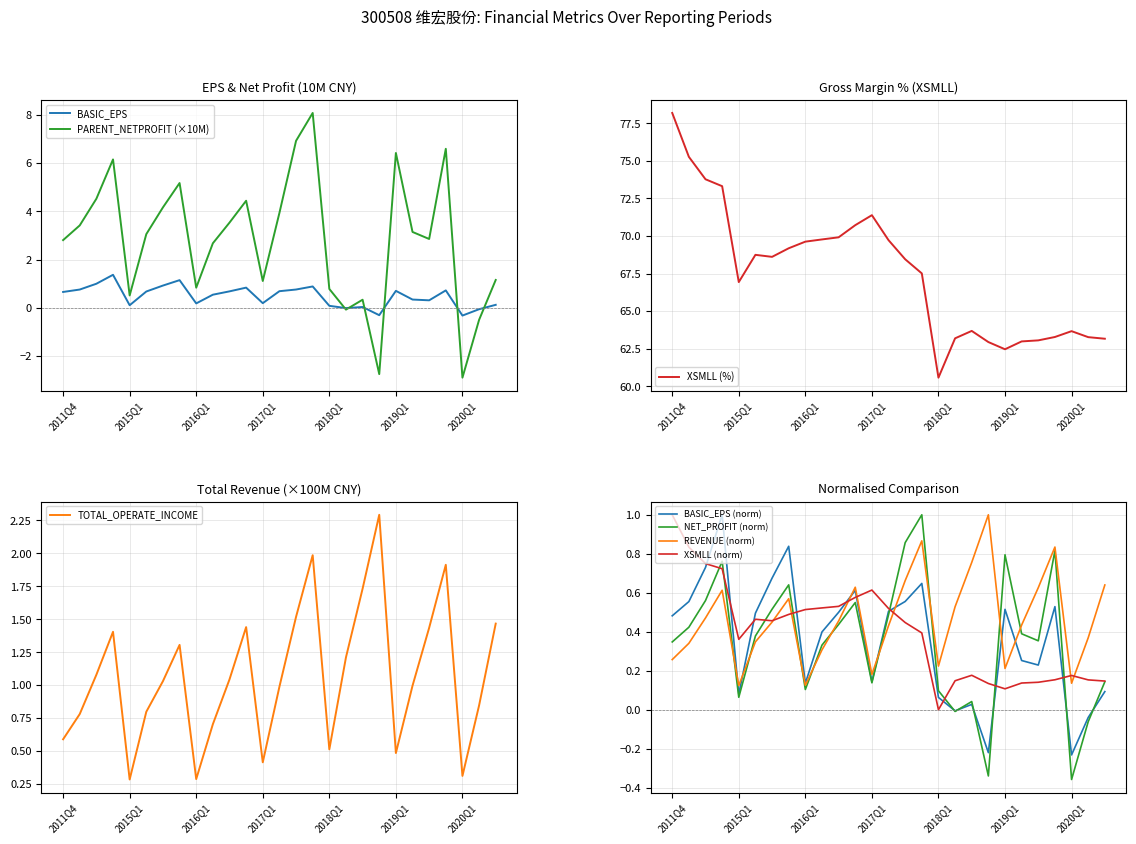

Reading right to left, transcribe all the data shown in this chart.

BASIC_EPS: 2020Q3=0.1	2020Q2=-0.1	2020Q1=-0.3	2019Q4=0.7	2019Q3=0.3	2019Q2=0.3	2019Q1=0.7	2018Q4=-0.3	2018Q3=0.0	2018Q2=-0.0	2018Q1=0.1	2017Q4=0.9	2017Q3=0.8	2017Q2=0.7	2017Q1=0.2	2016Q4=0.8	2016Q3=0.7	2016Q2=0.5	2016Q1=0.2	2015Q4=1.1	2015Q3=0.9	2015Q2=0.7	2015Q1=0.1	2014Q4=1.4	2013Q4=1.0	2012Q4=0.8	2011Q4=0.7
TOTAL_OPERATE_INCOME_100M: 2020Q3=1.5	2020Q2=0.8	2020Q1=0.3	2019Q4=1.9	2019Q3=1.4	2019Q2=1.0	2019Q1=0.5	2018Q4=2.3	2018Q3=1.7	2018Q2=1.2	2018Q1=0.5	2017Q4=2.0	2017Q3=1.5	2017Q2=1.0	2017Q1=0.4	2016Q4=1.4	2016Q3=1.0	2016Q2=0.7	2016Q1=0.3	2015Q4=1.3	2015Q3=1.0	2015Q2=0.8	2015Q1=0.3	2014Q4=1.4	2013Q4=1.1	2012Q4=0.8	2011Q4=0.6
PARENT_NETPROFIT_10M: 2020Q3=1.2	2020Q2=-0.5	2020Q1=-2.9	2019Q4=6.6	2019Q3=2.9	2019Q2=3.1	2019Q1=6.4	2018Q4=-2.7	2018Q3=0.3	2018Q2=-0.1	2018Q1=0.8	2017Q4=8.1	2017Q3=6.9	2017Q2=3.9	2017Q1=1.1	2016Q4=4.4	2016Q3=3.5	2016Q2=2.7	2016Q1=0.8	2015Q4=5.2	2015Q3=4.2	2015Q2=3.1	2015Q1=0.5	2014Q4=6.1	2013Q4=4.5	2012Q4=3.4	2011Q4=2.8
XSMLL: 2020Q3=63.2	2020Q2=63.3	2020Q1=63.7	2019Q4=63.3	2019Q3=63.1	2019Q2=63.0	2019Q1=62.5	2018Q4=62.9	2018Q3=63.7	2018Q2=63.2	2018Q1=60.6	2017Q4=67.5	2017Q3=68.5	2017Q2=69.7	2017Q1=71.4	2016Q4=70.7	2016Q3=69.9	2016Q2=69.8	2016Q1=69.6	2015Q4=69.2	2015Q3=68.6	2015Q2=68.7	2015Q1=66.9	2014Q4=73.3	2013Q4=73.8	2012Q4=75.3	2011Q4=78.2